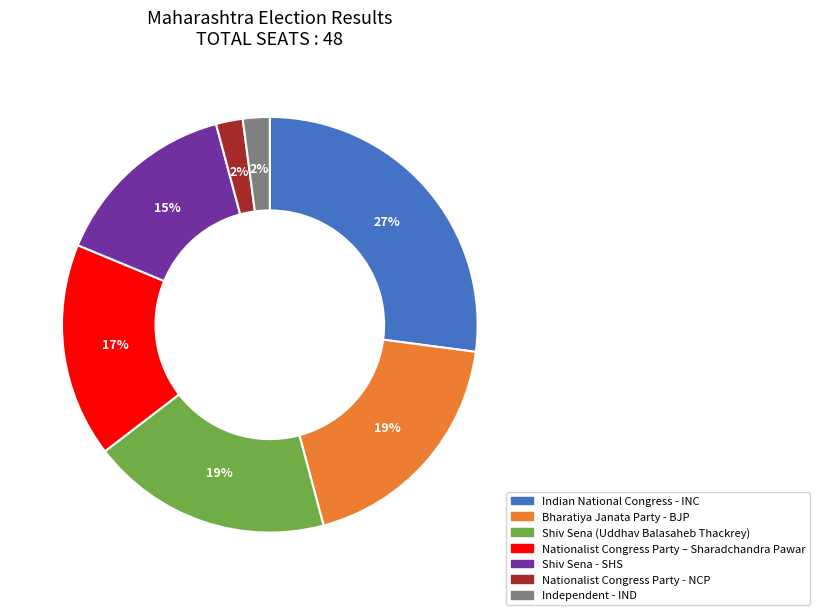

Combined, do Independent - IND and Shiv Sena - SHS account for over 50%?

No